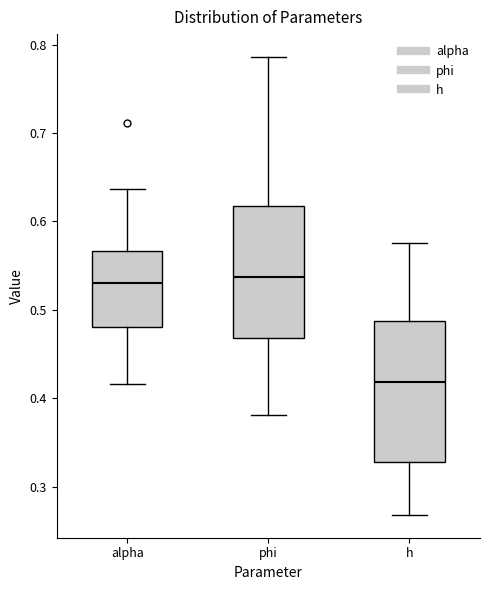

Which box is the tallest, from its lower edge to its upper edge?

h